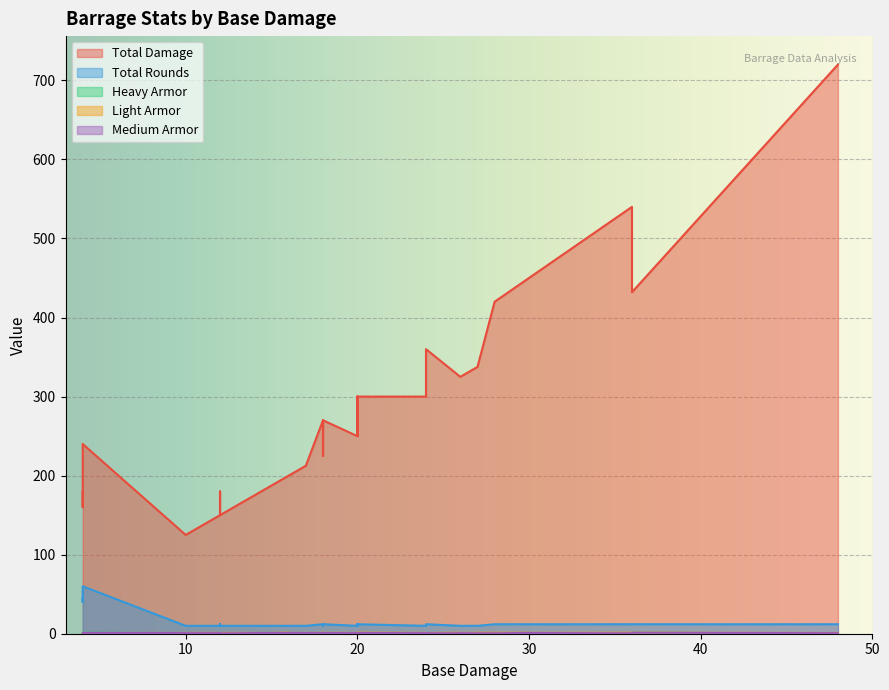

At which label does Medium Armor reach its peak?

36